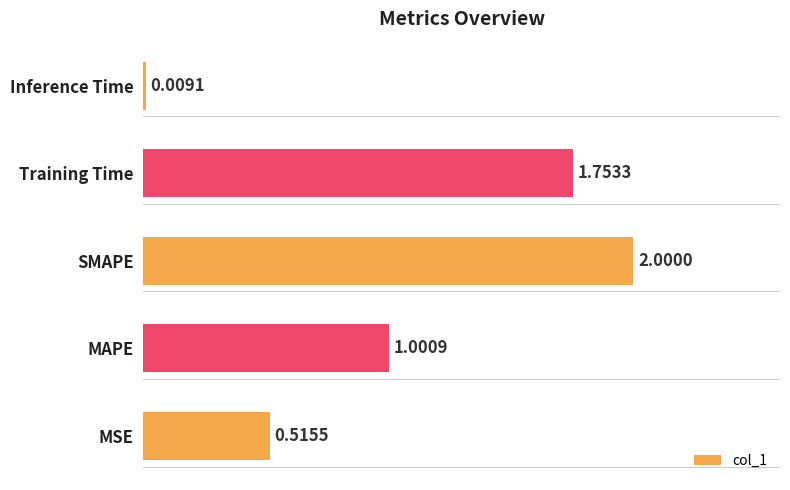

How many categories are shown in the chart?

5